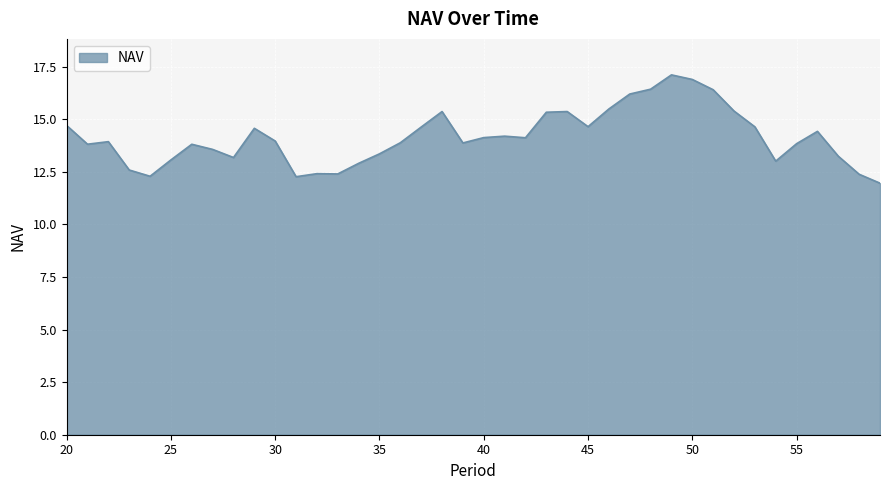

What is the smallest value displayed?

12.0